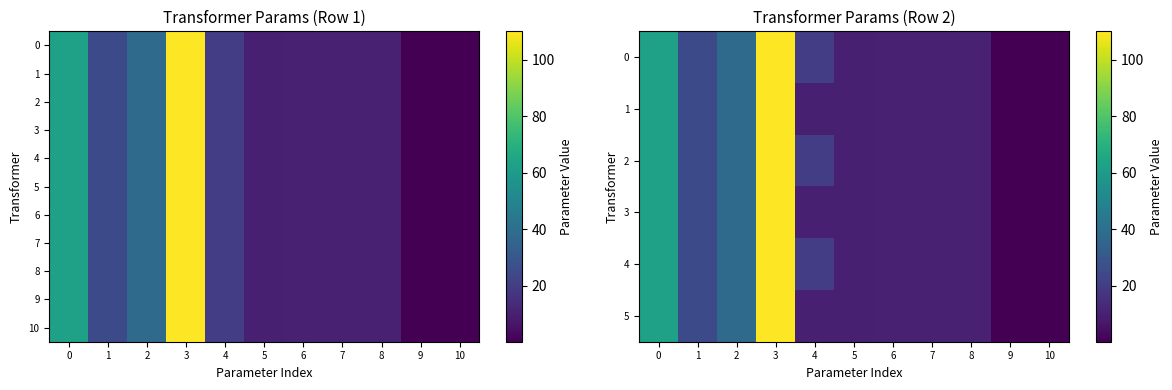

What is the lowest value of the 7 series?

0.3